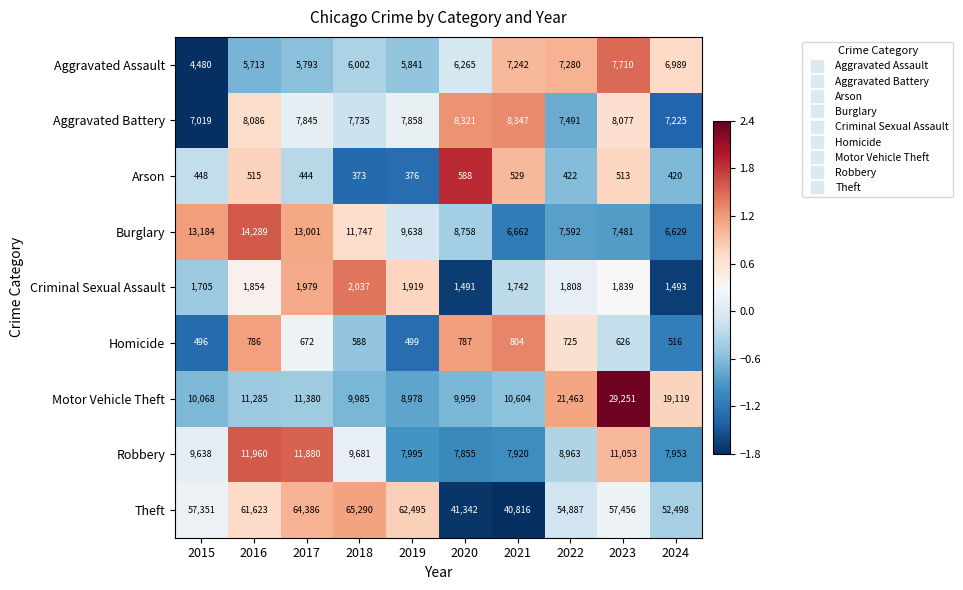

Which category has the highest value in the Motor Vehicle Theft series?

2023